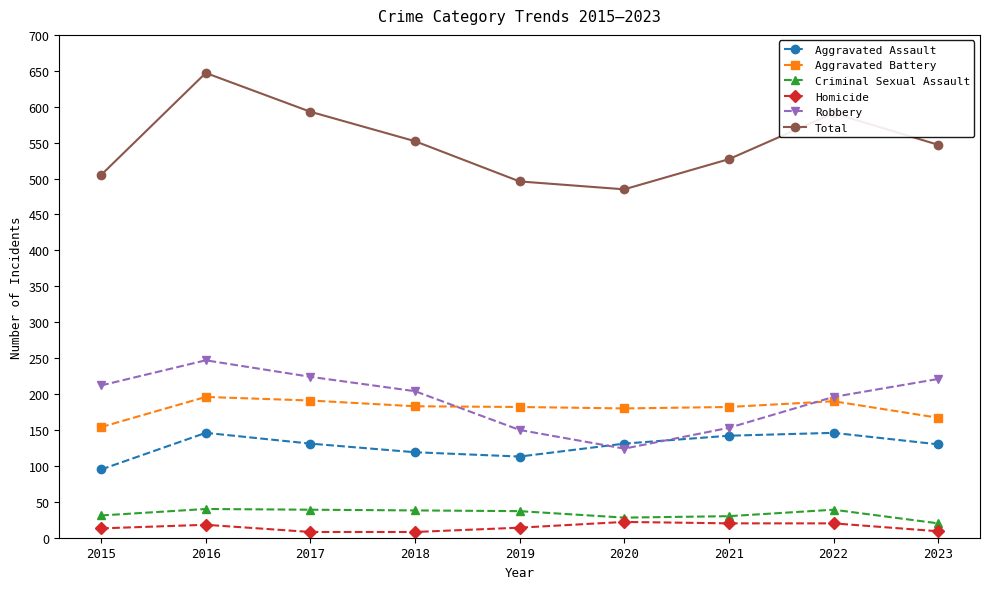

True or false: Homicide and Aggravated Battery cross at least once.

False